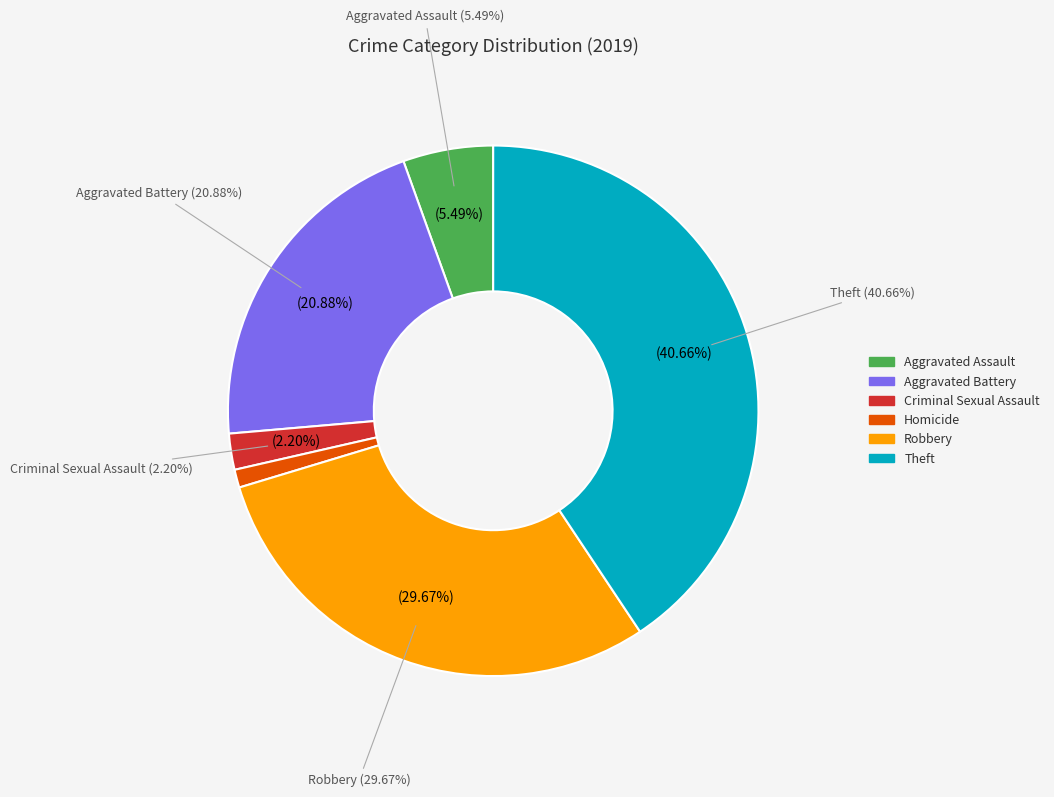

How many segments does this pie chart have?

6